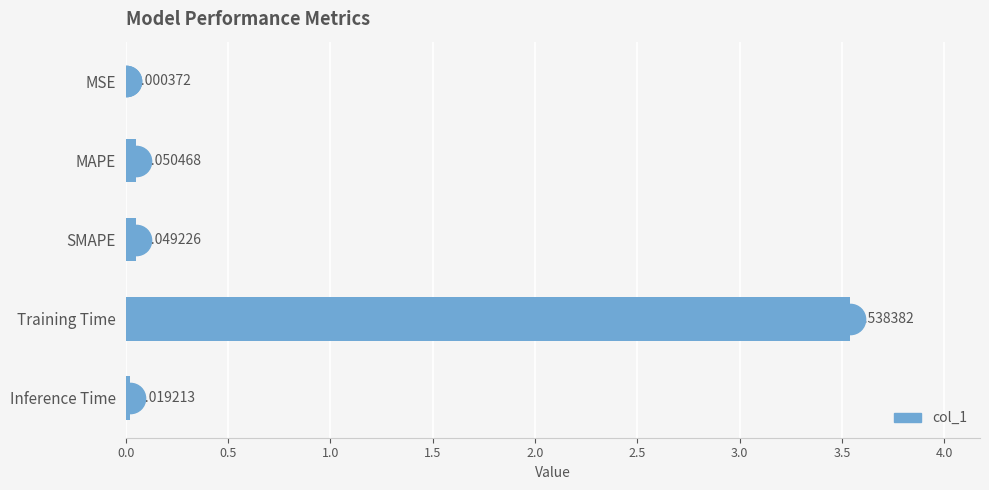

Where is the data nearest to the value 1?

MAPE